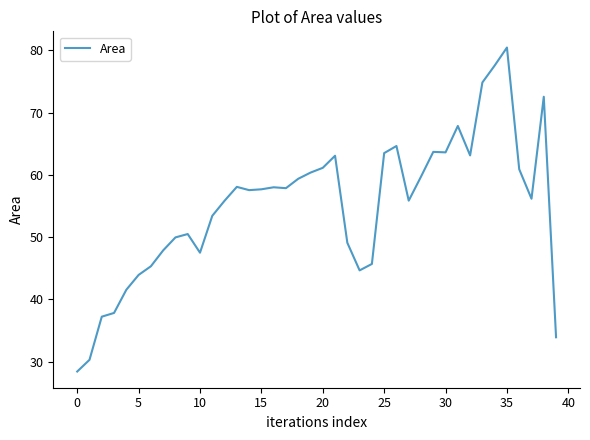

What is the minimum value shown in the chart?

28.4